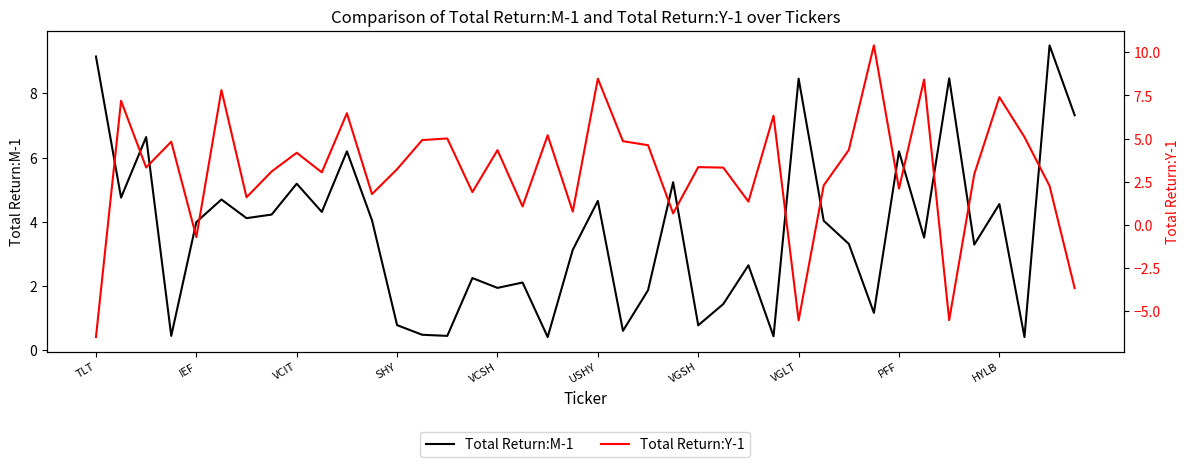

Where is Total Return:Y-1 nearest to the value 1?

17